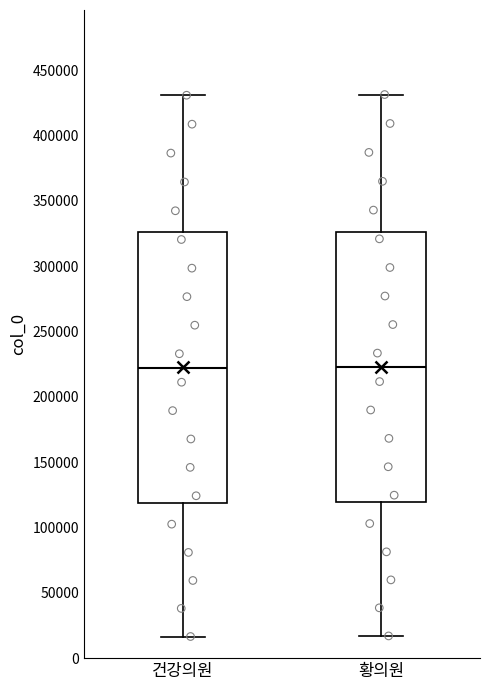

Reading left to right, transcribe this box plot: for each box, give where its median line is, the range the box spans, and where its two whiskers end, as read against the y-axis. The values are not printed on the chart, so give them approximately, as read against the axis.

건강의원: median 220000, box 120000 to 325000, whiskers 15000 to 430000
황의원: median 225000, box 120000 to 325000, whiskers 15000 to 430000